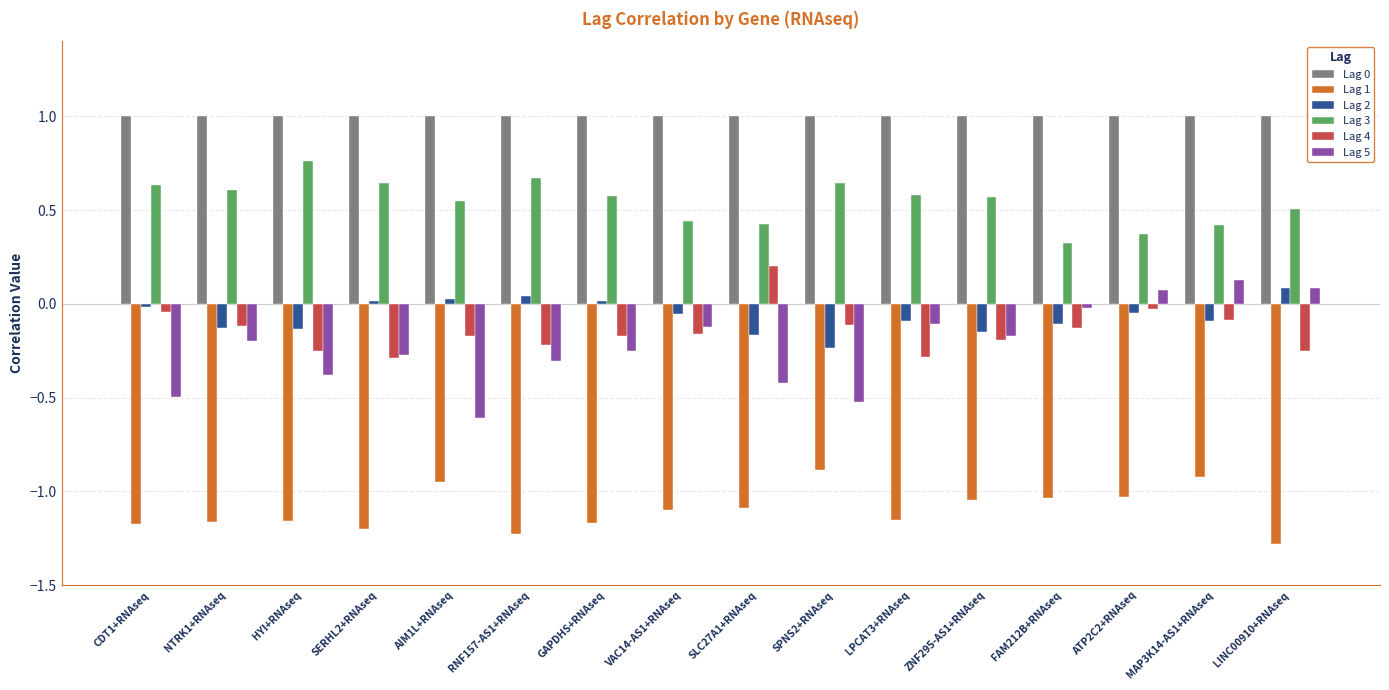

What is the label of the 9th bar from the left?

SLC27A1+RNAseq